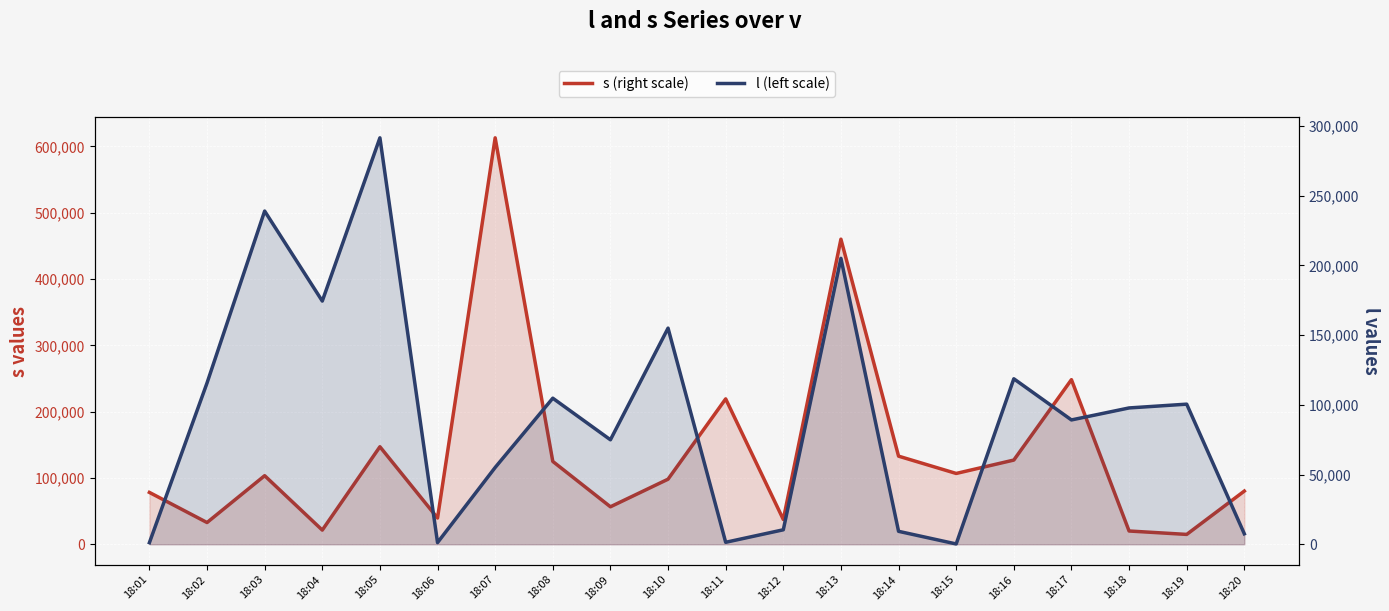

What is the difference between the maximum and minimum values in the s (right scale) series?

598104